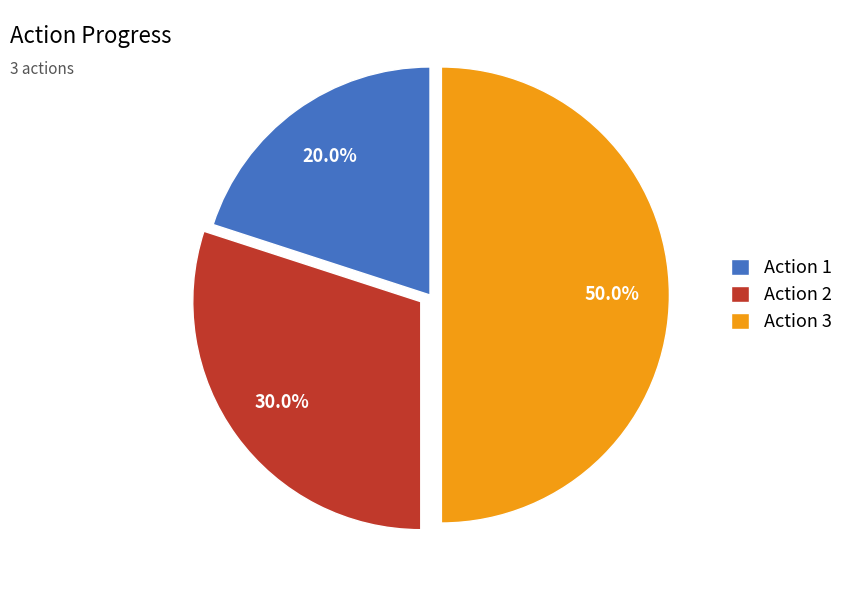

Which category has the biggest portion of the pie?

Action 3